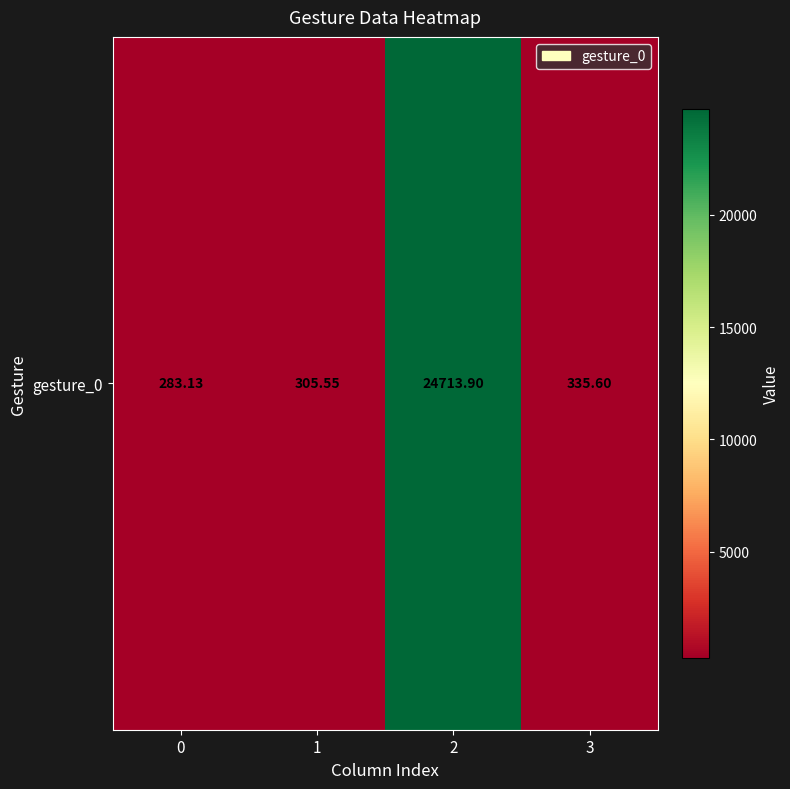

Count the number of data series in this chart.

1